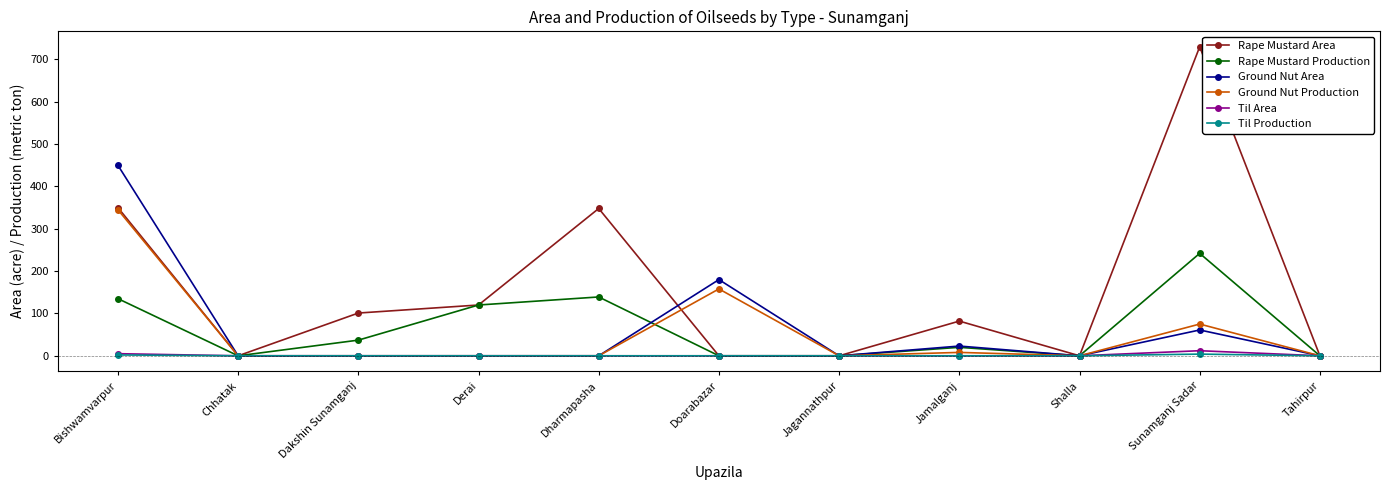

At which category does Rape Mustard Production reach its first local valley?

Chhatak